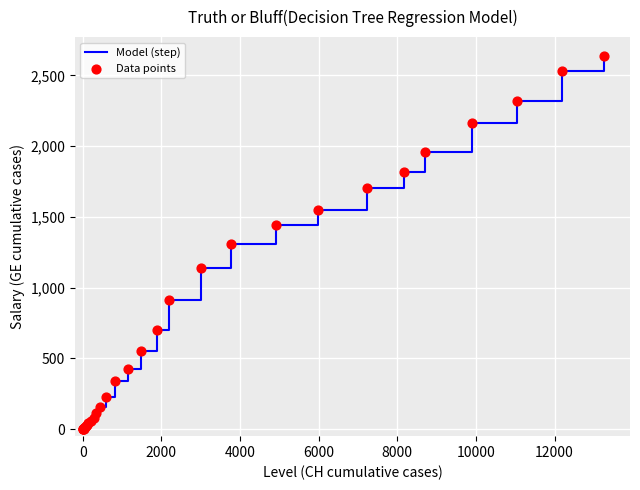

What is the difference between the maximum and minimum values?

2638